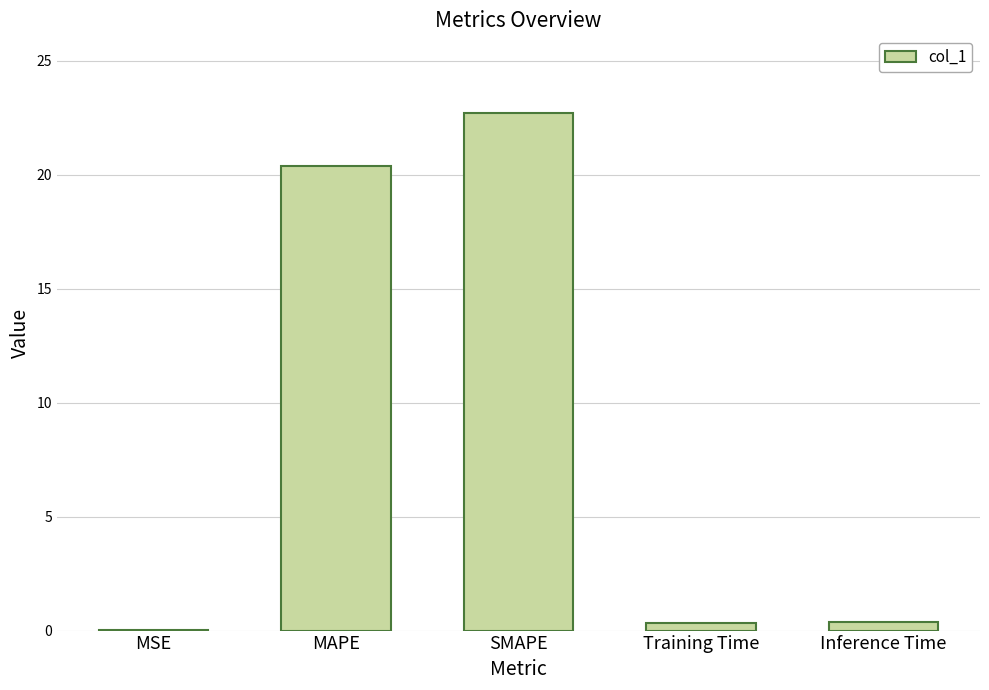

What is the sum of all values?

43.9